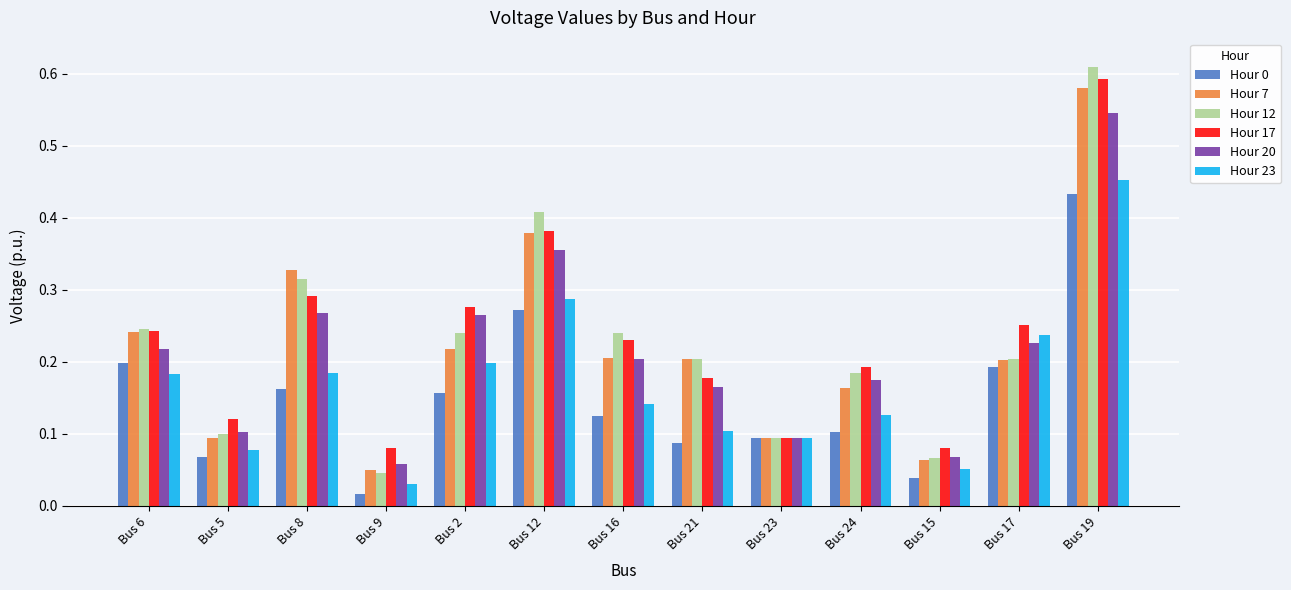

At which label is Hour 7 closest to 0?

Bus 9